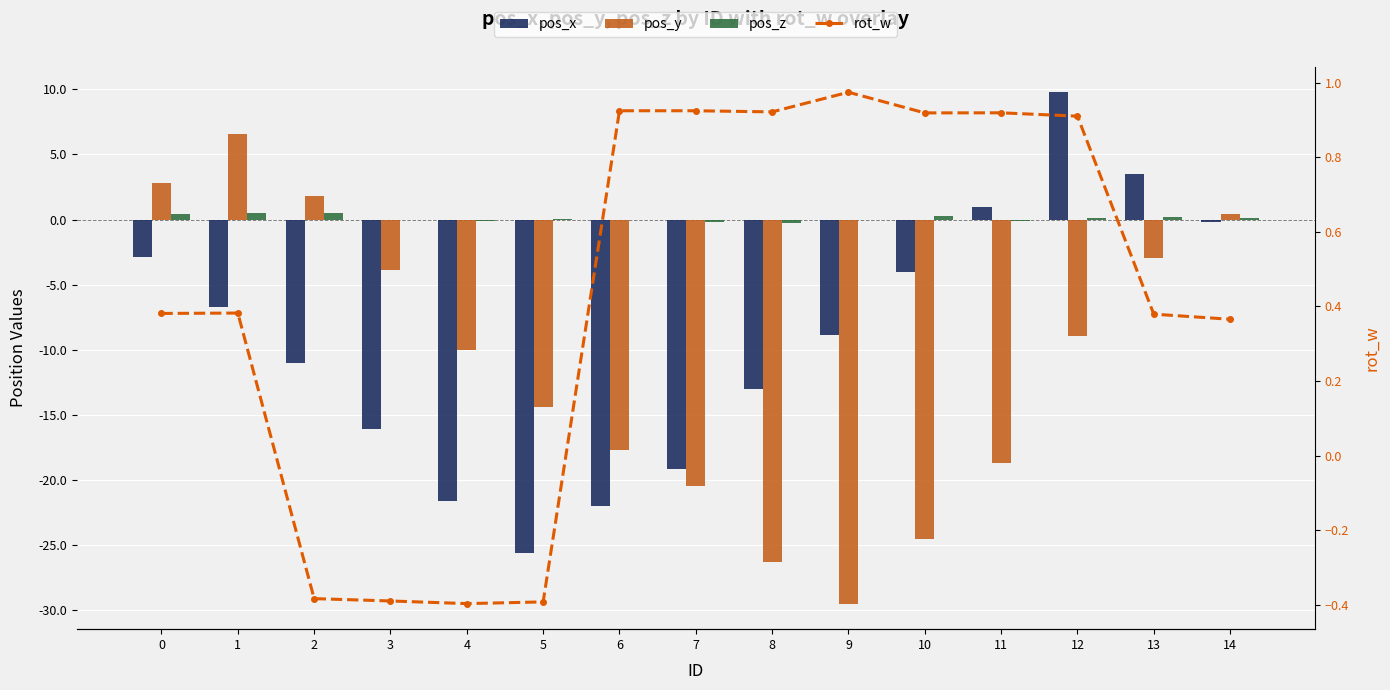

What is the highest value of the pos_z series?

0.5